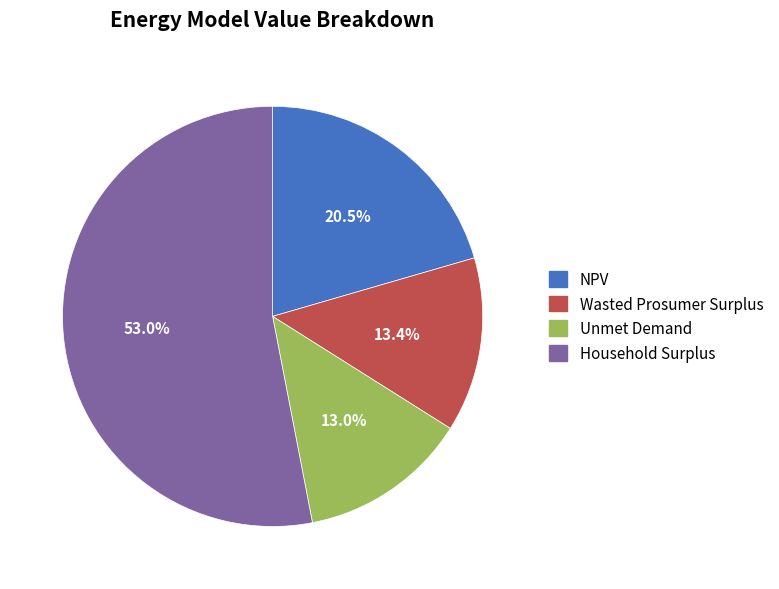

What portion of the pie excludes Wasted Prosumer Surplus?

86.6%